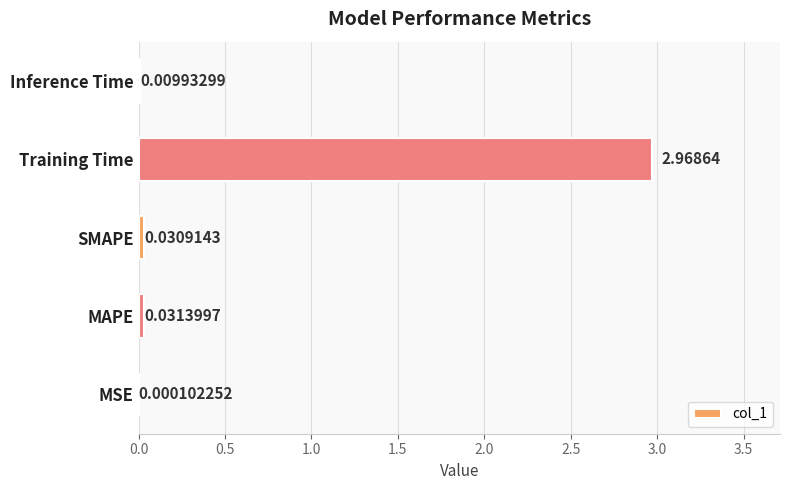

At which label is the value closest to 1?

MAPE